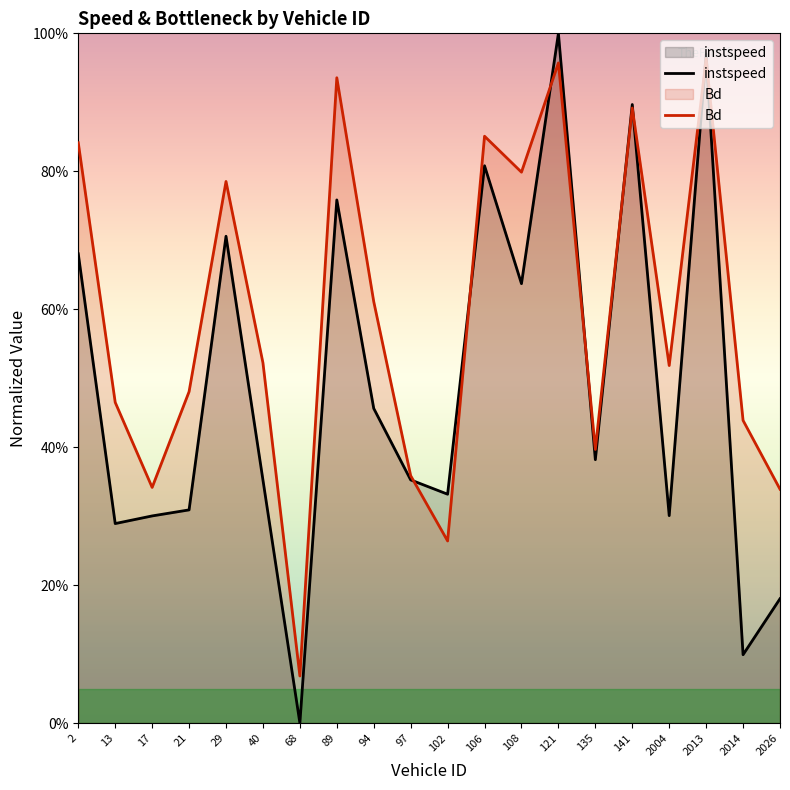

What is the highest value of the Bd series?

1.0